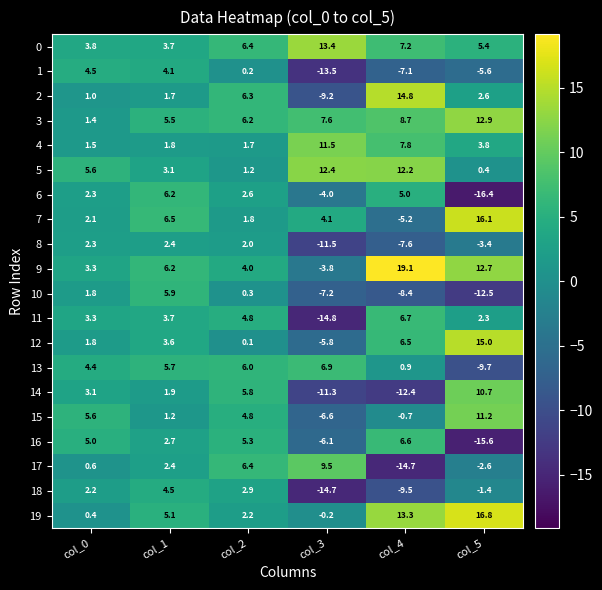

The value of 1 at col_3 is -19.1. True or false?

False